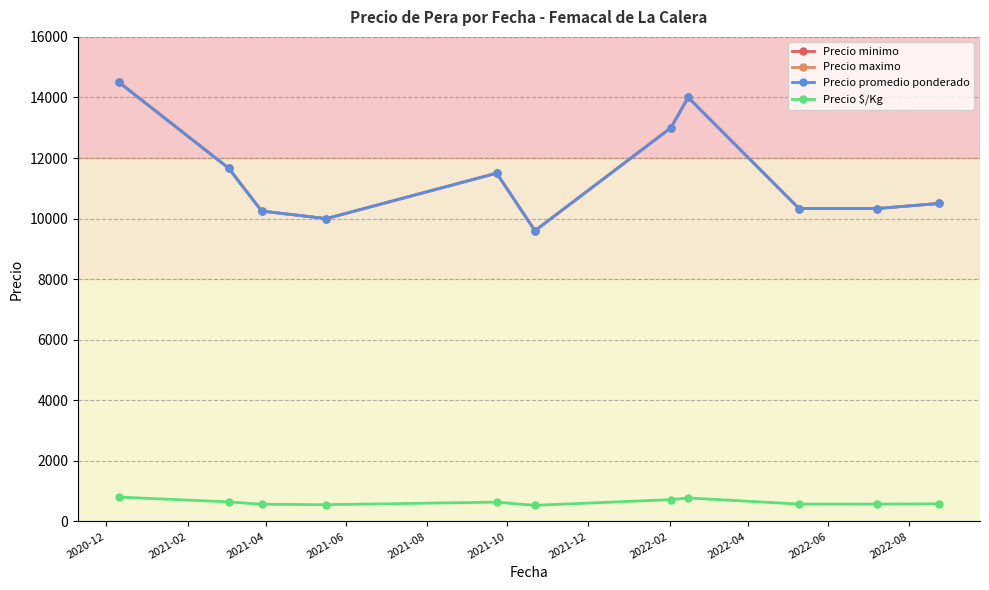

Reading right to left, transcribe all the data shown in this chart.

Precio minimo: 10500.0	10333.3	10333.3	14000.0	13000.0	9600.0	11500.0	10000.0	10250.0	11666.7	14500.0
Precio maximo: 10500.0	10333.3	10333.3	14000.0	13000.0	9600.0	11500.0	10000.0	10250.0	11666.7	14500.0
Precio promedio ponderado: 10500.0	10333.3	10333.3	14000.0	13000.0	9600.0	11500.0	10000.0	10250.0	11666.7	14500.0
Precio $/Kg: 583.5	574.0	574.3	777.7	722.3	533.6	639.0	555.7	569.8	648.3	805.5